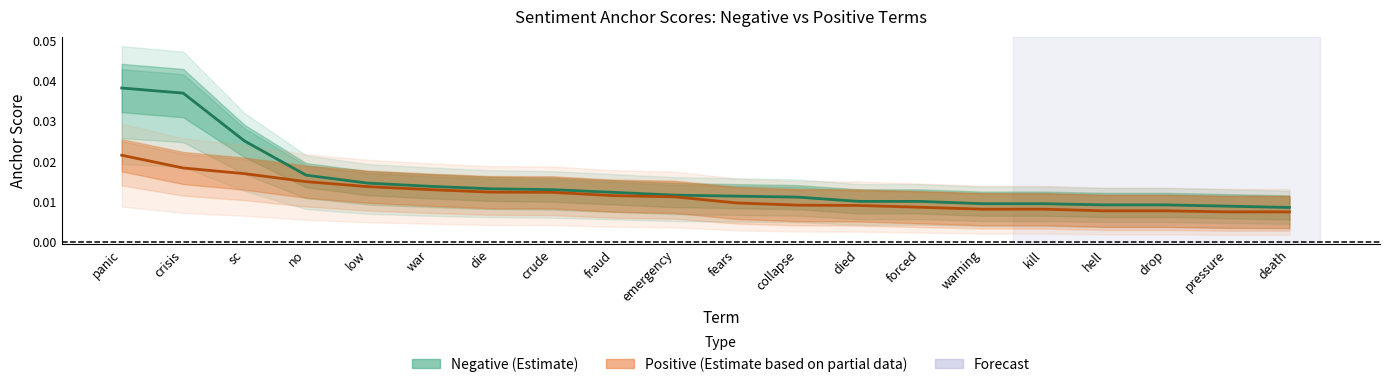

The Positive (Estimate based on partial data) series shows 0.0 at war. True or false?

True